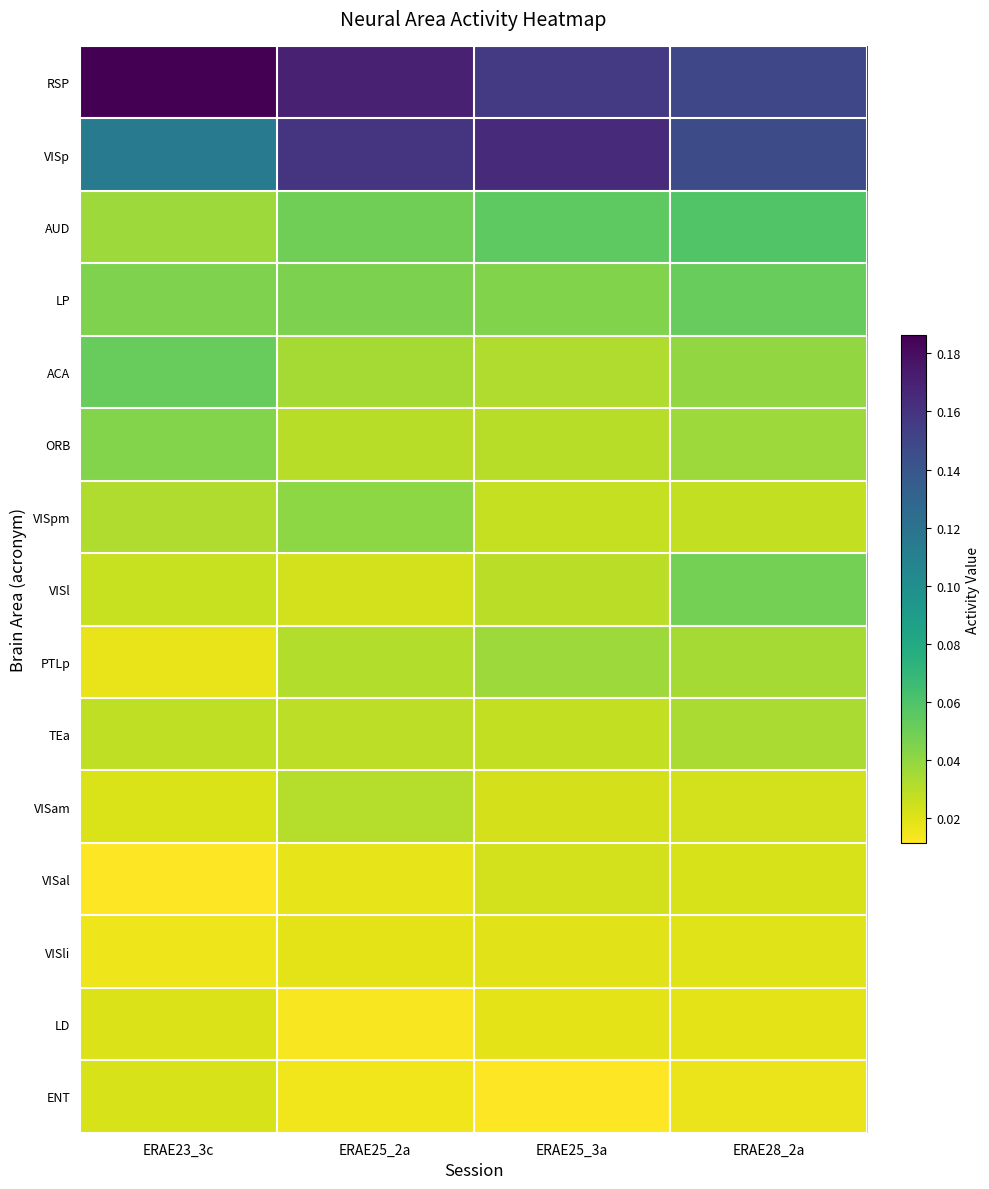

Reading left to right, what are all the values shown in this chart?

RSP: ERAE23_3c=0.2	ERAE25_2a=0.2	ERAE25_3a=0.2	ERAE28_2a=0.1
VISp: ERAE23_3c=0.1	ERAE25_2a=0.2	ERAE25_3a=0.2	ERAE28_2a=0.1
AUD: ERAE23_3c=0.0	ERAE25_2a=0.0	ERAE25_3a=0.1	ERAE28_2a=0.1
LP: ERAE23_3c=0.0	ERAE25_2a=0.0	ERAE25_3a=0.0	ERAE28_2a=0.1
ACA: ERAE23_3c=0.1	ERAE25_2a=0.0	ERAE25_3a=0.0	ERAE28_2a=0.0
ORB: ERAE23_3c=0.0	ERAE25_2a=0.0	ERAE25_3a=0.0	ERAE28_2a=0.0
VISpm: ERAE23_3c=0.0	ERAE25_2a=0.0	ERAE25_3a=0.0	ERAE28_2a=0.0
VISl: ERAE23_3c=0.0	ERAE25_2a=0.0	ERAE25_3a=0.0	ERAE28_2a=0.0
PTLp: ERAE23_3c=0.0	ERAE25_2a=0.0	ERAE25_3a=0.0	ERAE28_2a=0.0
TEa: ERAE23_3c=0.0	ERAE25_2a=0.0	ERAE25_3a=0.0	ERAE28_2a=0.0
VISam: ERAE23_3c=0.0	ERAE25_2a=0.0	ERAE25_3a=0.0	ERAE28_2a=0.0
VISal: ERAE23_3c=0.0	ERAE25_2a=0.0	ERAE25_3a=0.0	ERAE28_2a=0.0
VISli: ERAE23_3c=0.0	ERAE25_2a=0.0	ERAE25_3a=0.0	ERAE28_2a=0.0
LD: ERAE23_3c=0.0	ERAE25_2a=0.0	ERAE25_3a=0.0	ERAE28_2a=0.0
ENT: ERAE23_3c=0.0	ERAE25_2a=0.0	ERAE25_3a=0.0	ERAE28_2a=0.0